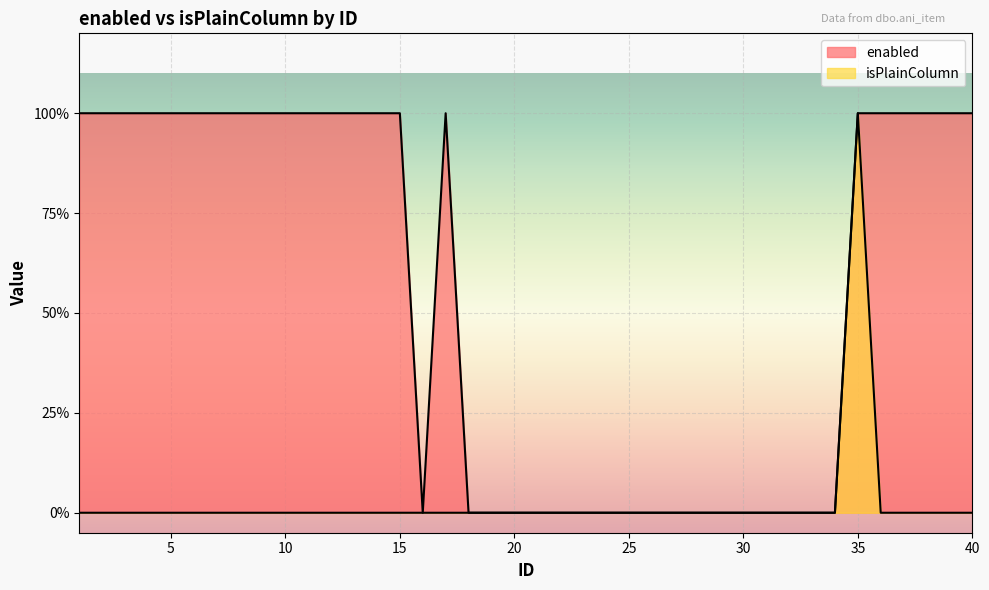

How many interior local peaks does the isPlainColumn series have?

1